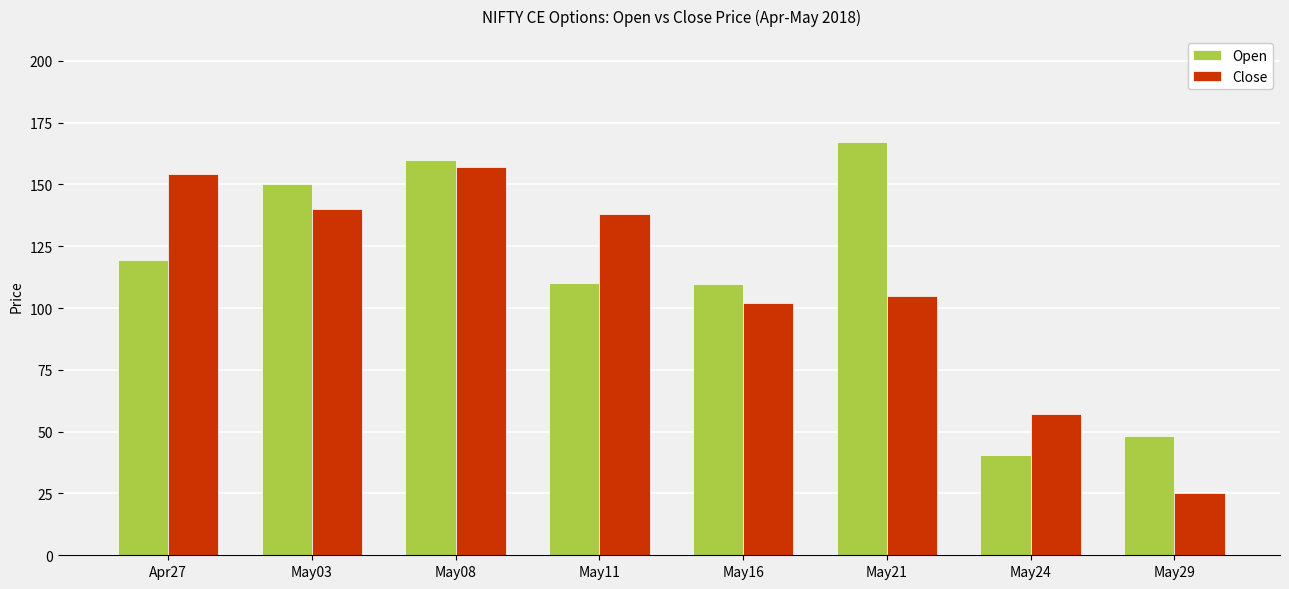

Does the chart contain any negative values?

No